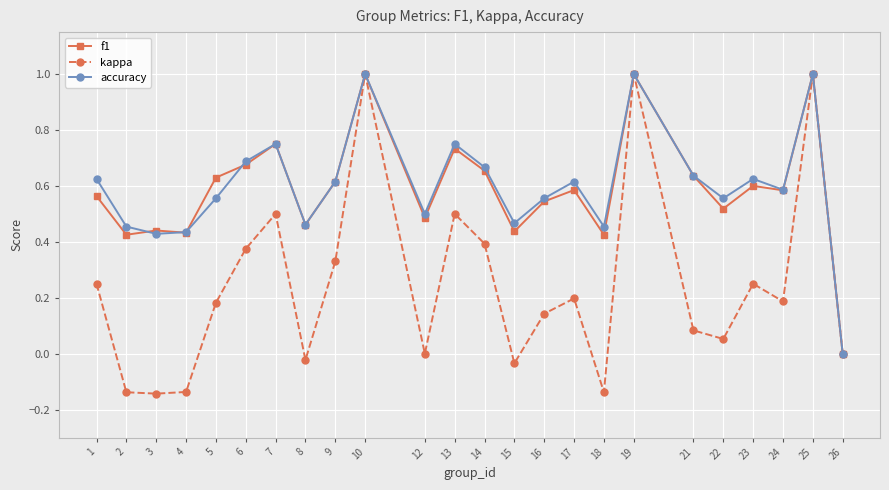

True or false: f1 has more than 0 points higher than both neighbors.

True